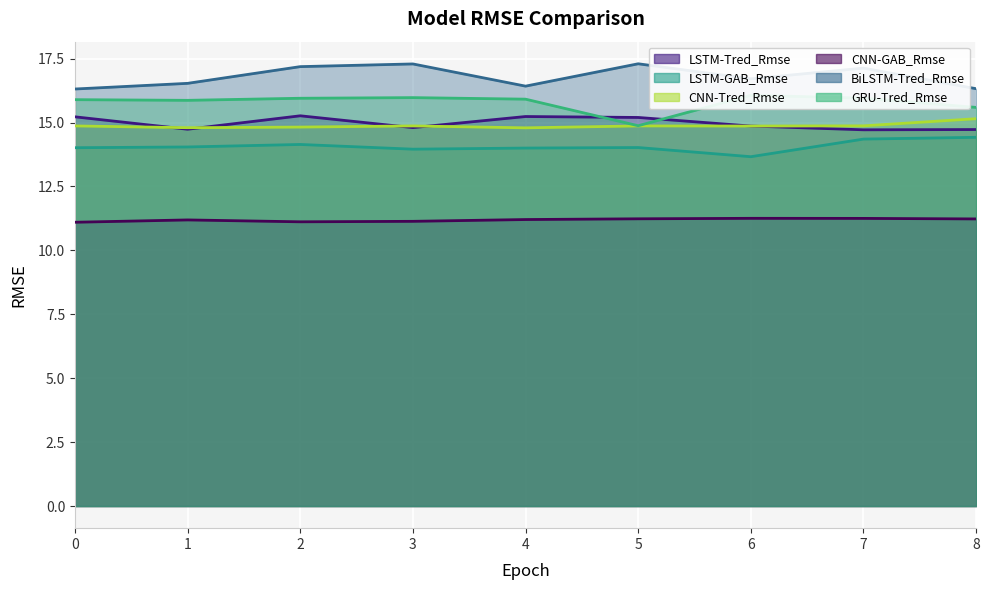

Which series changed the most between 2 and 3?

LSTM-Tred_Rmse